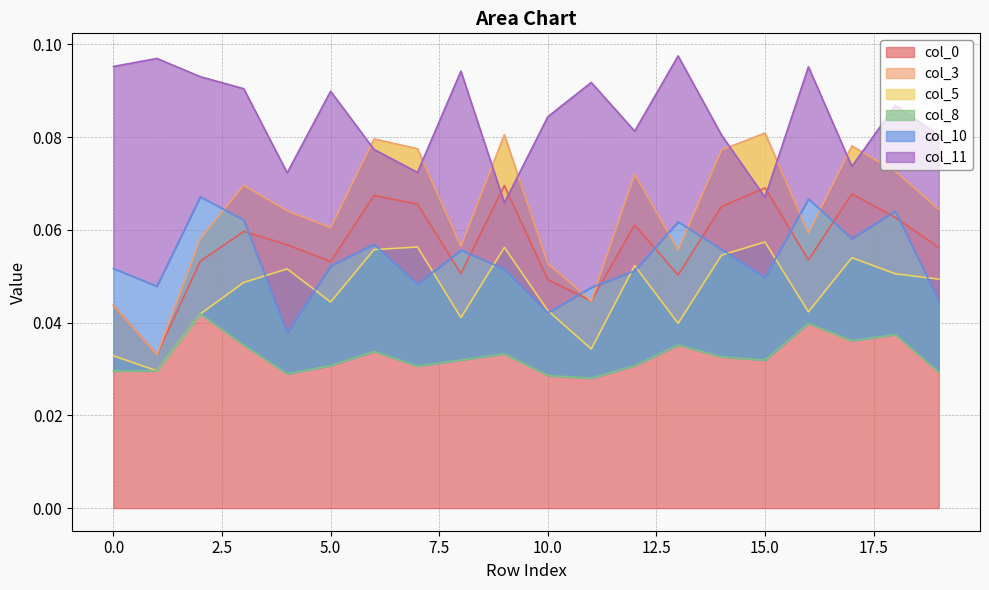

Reading right to left, list all the values displayed in this chart.

0: 0.1	0.1	0.1	0.1	0.1	0.1	0.1	0.1	0.0	0.0	0.1	0.1	0.1	0.1	0.1	0.1	0.1	0.1	0.0	0.0
3: 0.0	0.0	0.0	0.0	0.0	0.0	0.0	0.0	0.0	0.0	0.0	0.0	0.0	0.0	0.0	0.0	0.0	0.0	0.0	0.0
5: -0.0	-0.0	-0.0	-0.0	-0.0	-0.0	-0.0	-0.0	-0.0	-0.0	-0.0	-0.0	-0.0	-0.0	-0.0	-0.0	-0.0	-0.0	-0.0	-0.0
8: -0.0	-0.0	-0.0	-0.0	-0.0	-0.0	-0.0	-0.0	-0.0	-0.0	-0.0	-0.0	-0.0	-0.0	-0.0	-0.0	-0.0	0.0	0.0	-0.0
10: 0.0	0.0	0.0	0.0	0.0	0.0	0.0	0.0	0.0	0.0	0.0	0.0	0.0	0.0	0.0	0.0	0.0	0.0	0.0	0.0
11: 0.0	0.0	0.0	0.0	0.0	0.0	0.0	0.0	0.0	0.0	0.0	0.0	0.0	0.0	0.0	0.0	0.0	0.0	0.0	0.0